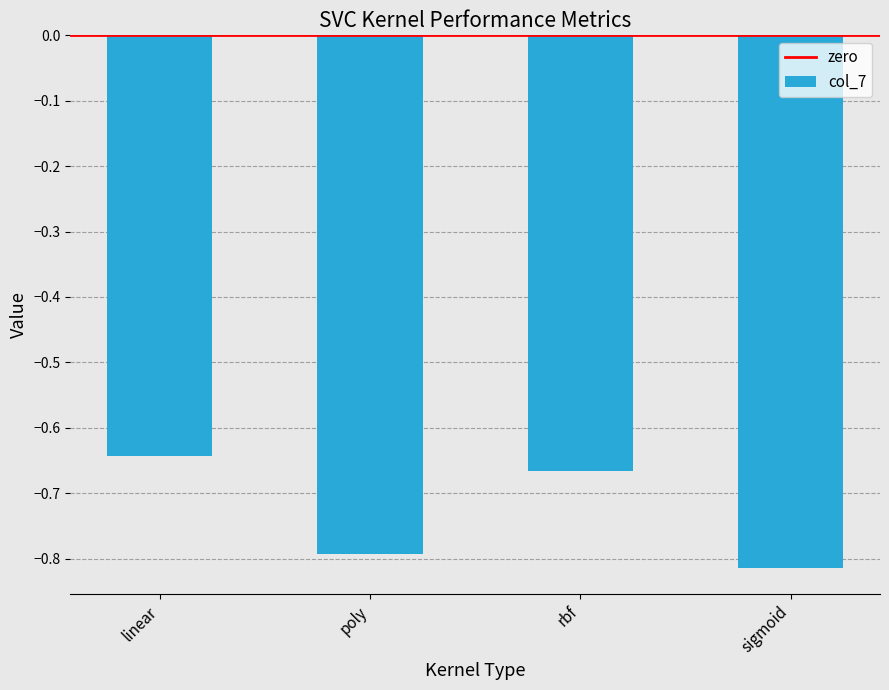

What is the sum of the values at poly and sigmoid?

-1.6